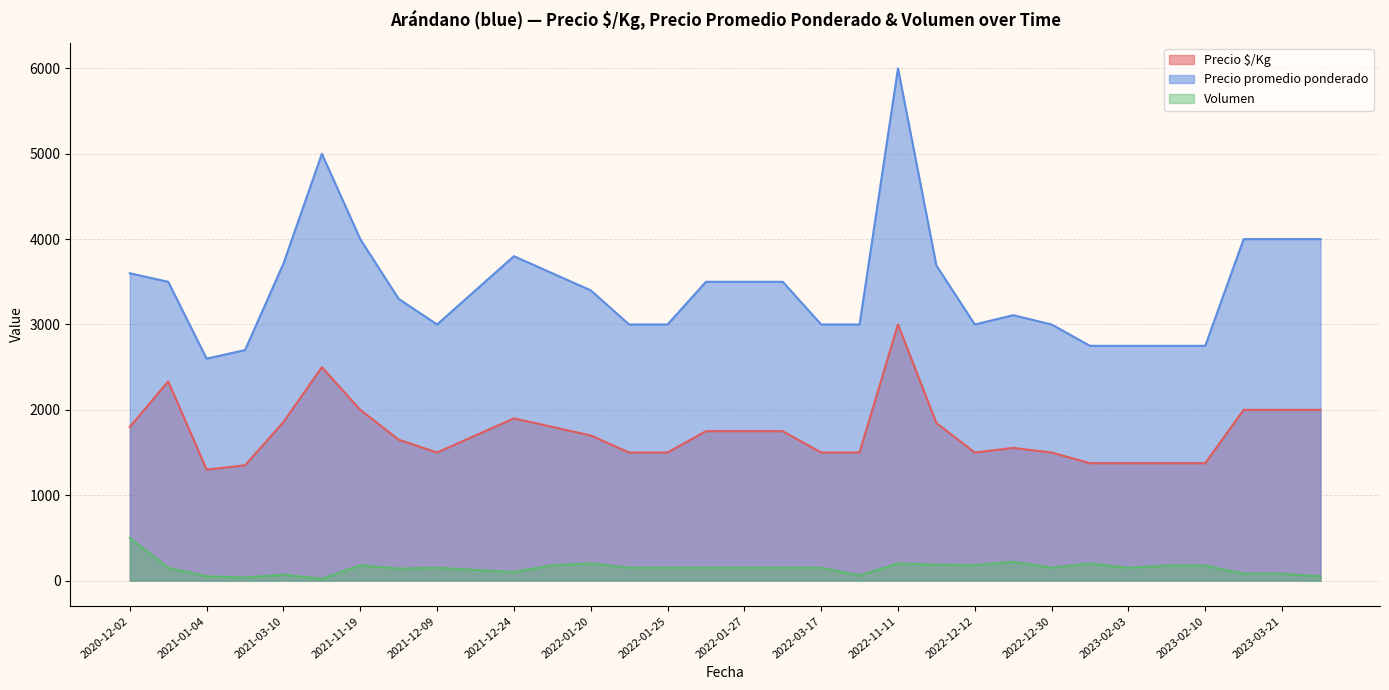

How many lines are shown in the chart?

3